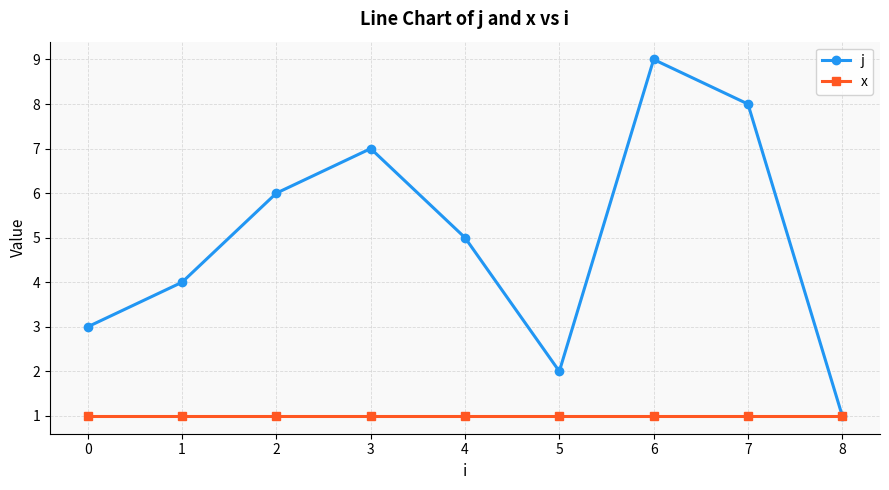

At which category does j reach its first local peak?

3